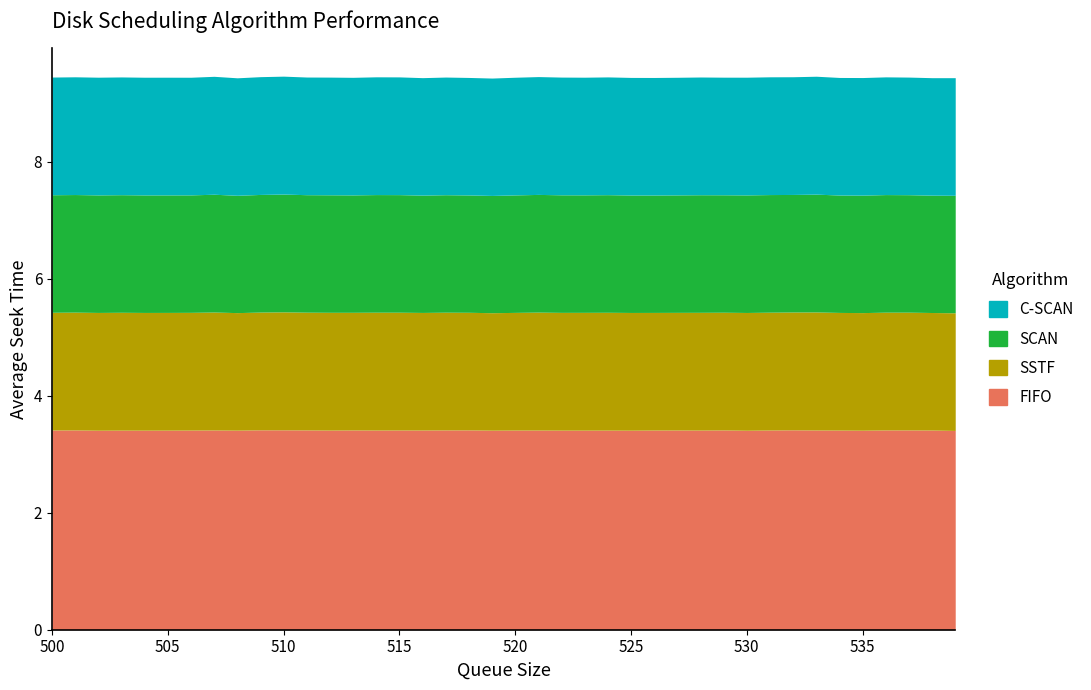

True or false: C-SCAN and SCAN intersect in this chart.

False